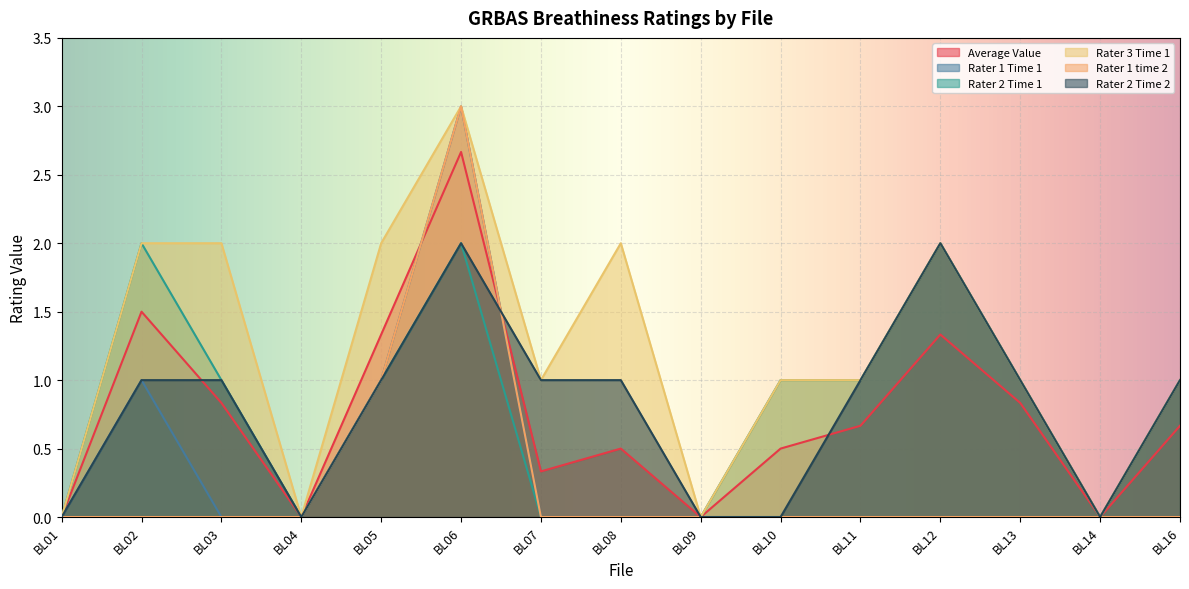

True or false: Rater 1 time 2 and Rater 3 Time 1 cross at least once.

False